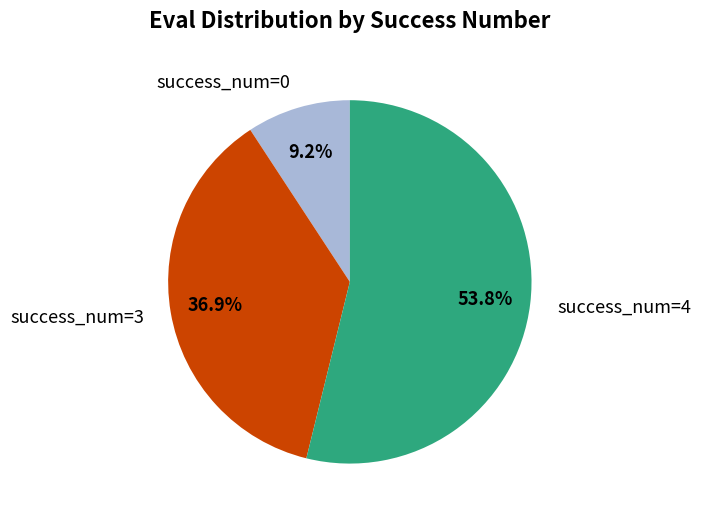

Is there any slice that represents more than half of the pie?

Yes